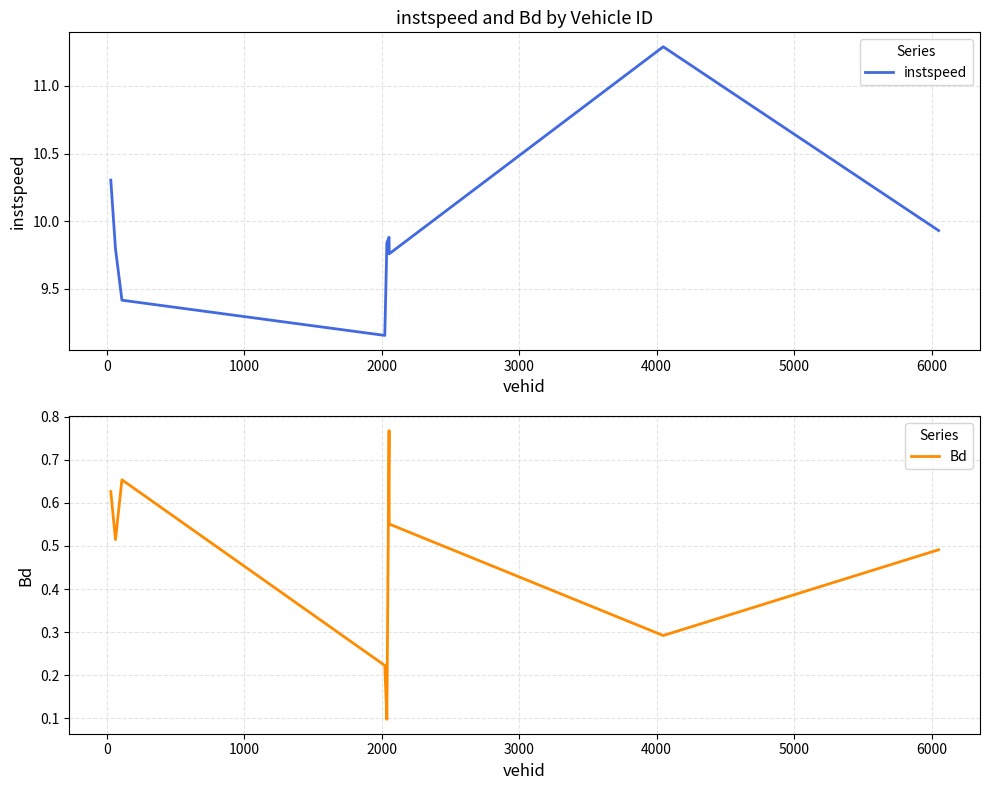

What is the total value across all series at 1000?

10.1